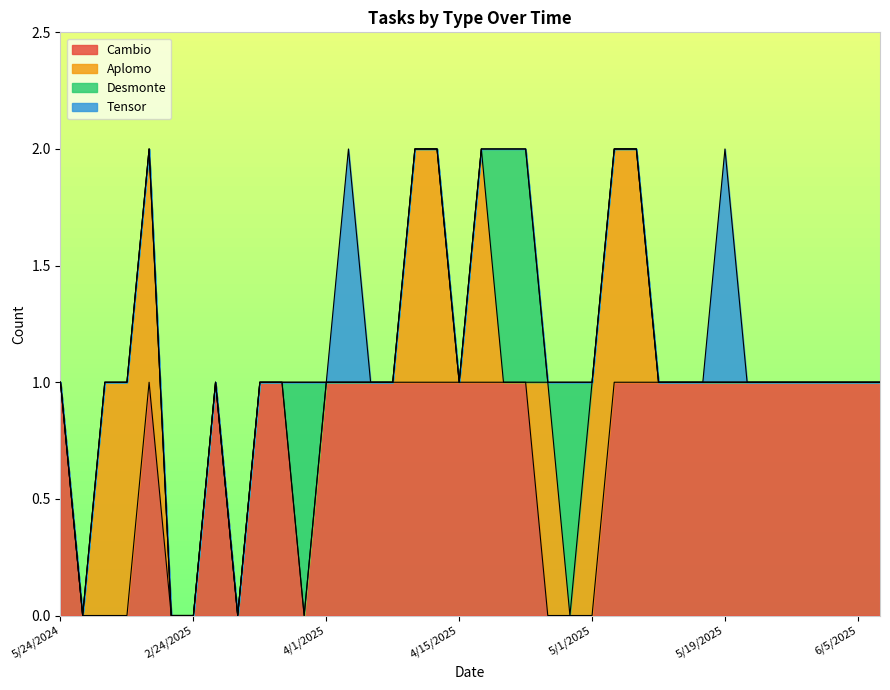

At 4/22/2025, list the series in order from largest to smallest.

Cambio, Desmonte, Aplomo, Tensor